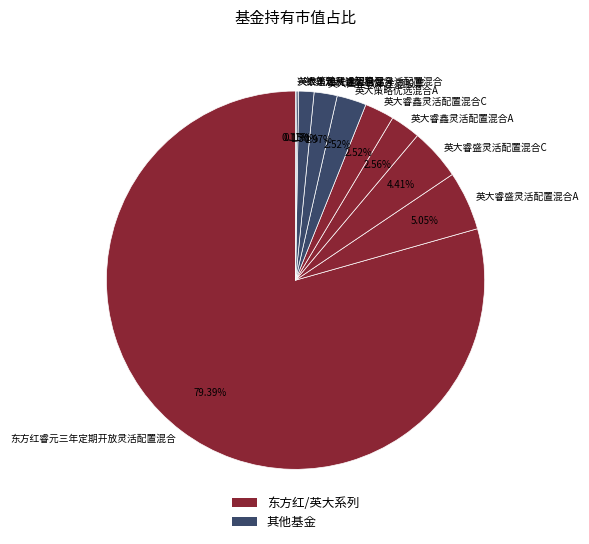

Does 东方红睿元三年定期开放灵活配置混合 represent more than half of the total?

Yes